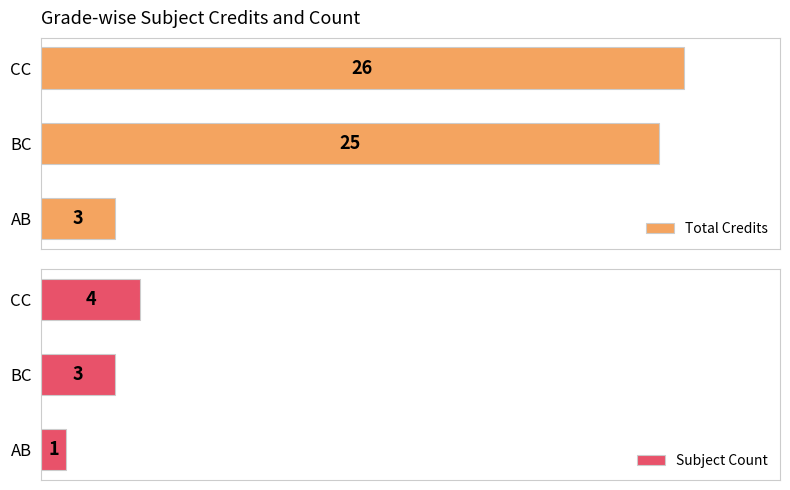

Which category has the lowest value in the Total Credits series?

AB